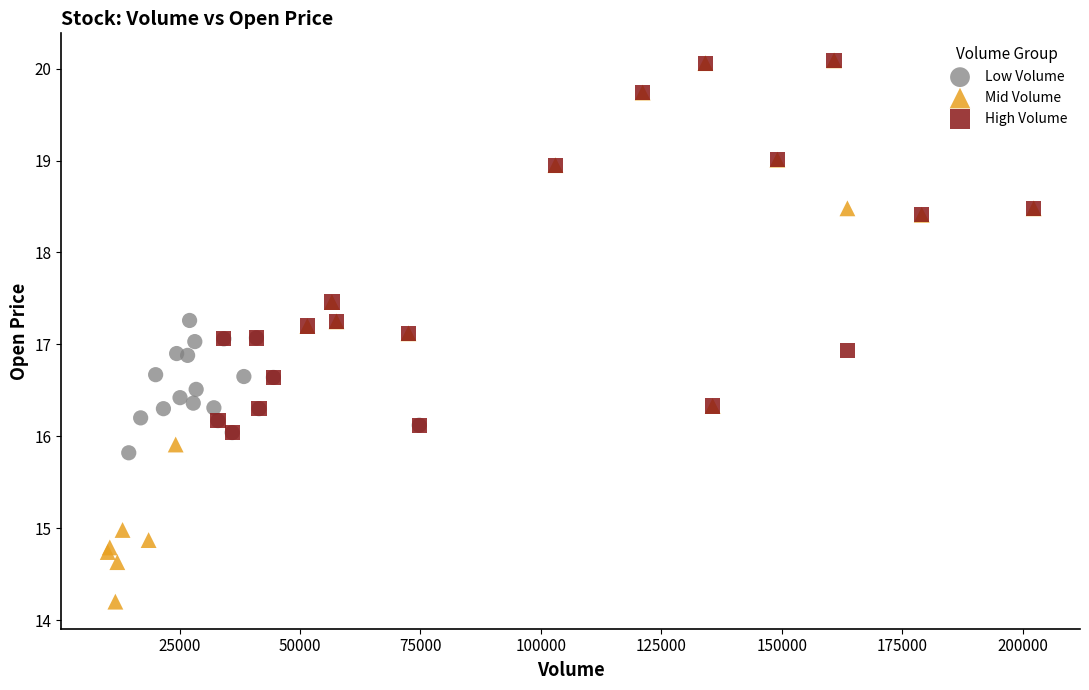

Which series has the widest spread of Y values?

Mid Volume